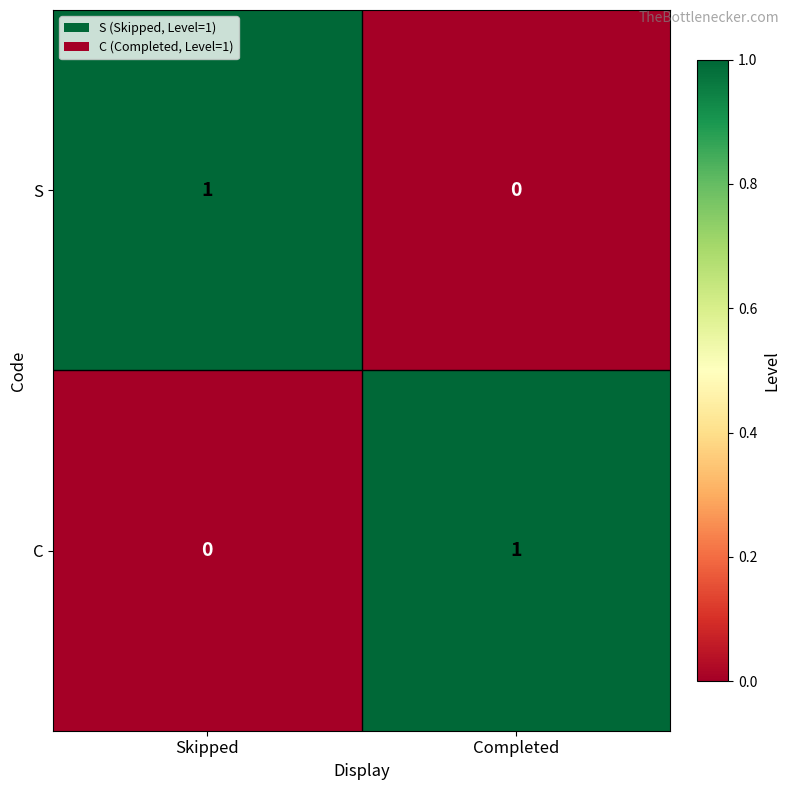

True or false: S has a value of 2 at Skipped.

False